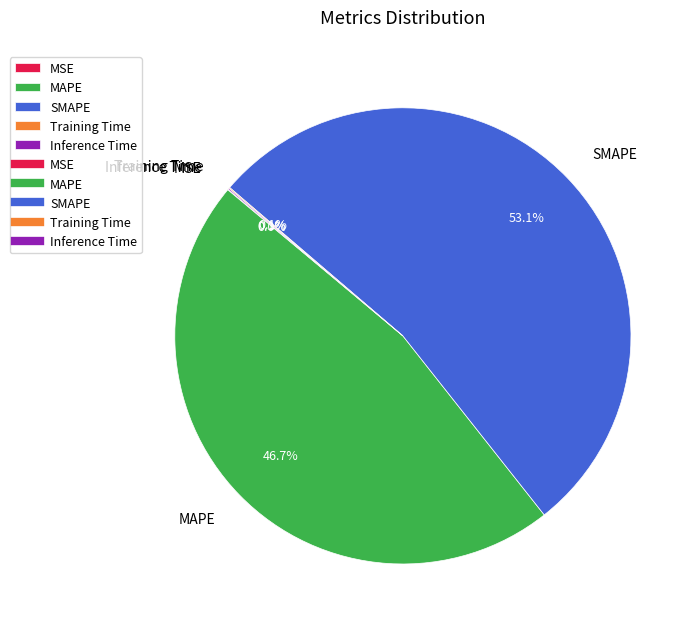

Is there any slice that represents more than half of the pie?

Yes